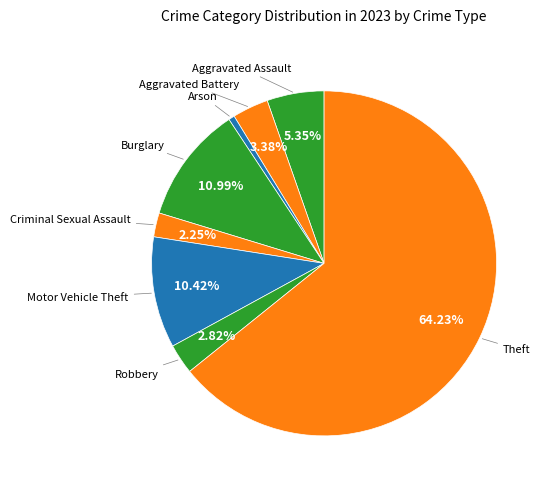

Count the number of slices in the pie.

8